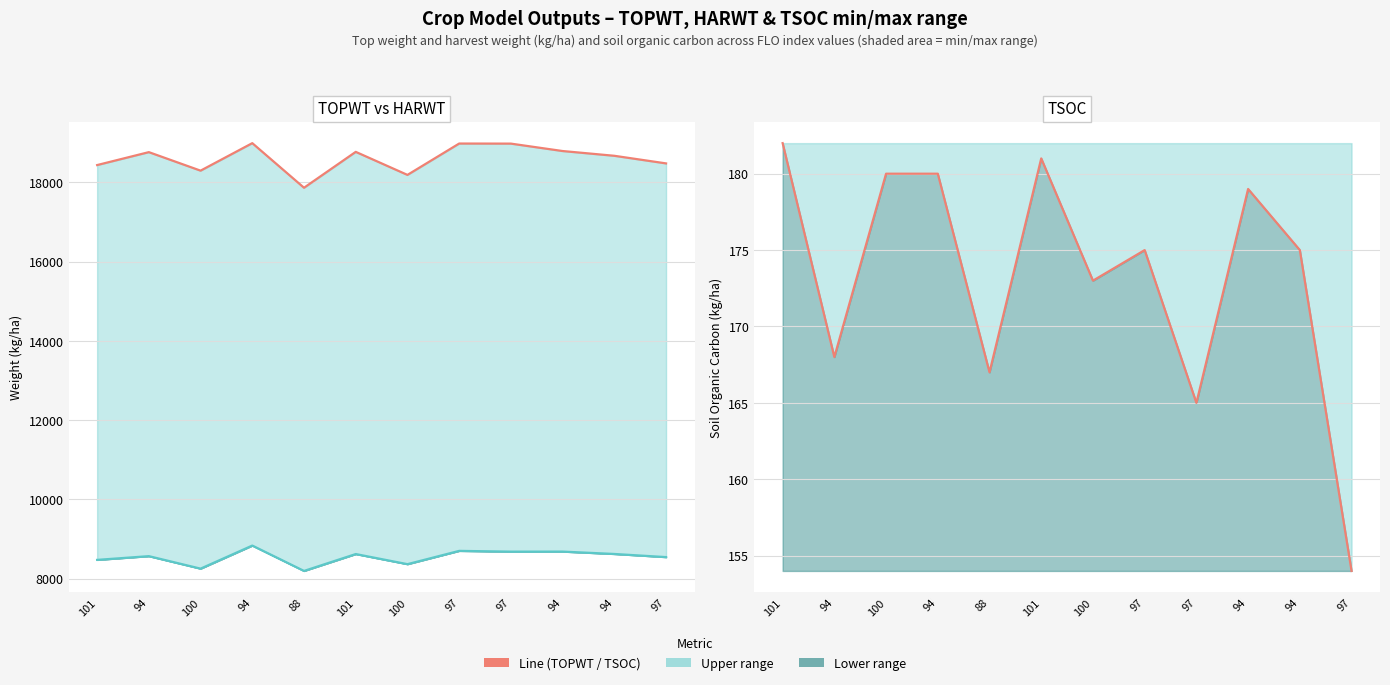

The TSOC series shows 167 at 88. True or false?

True